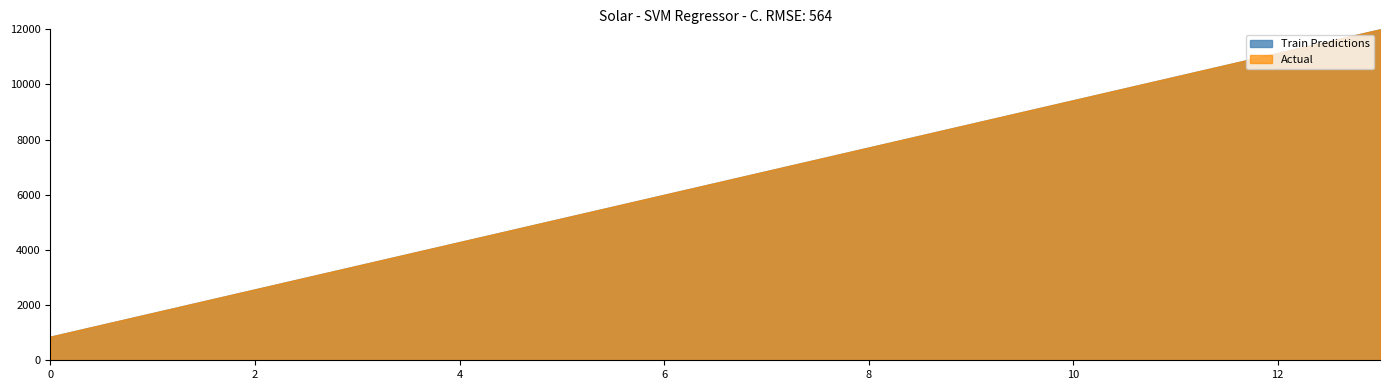

Where does the Actual series first go above 8?

8